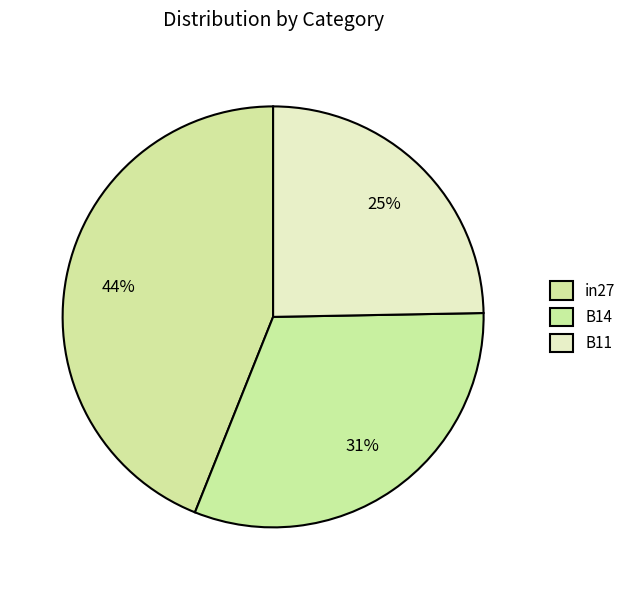

Do in27 and B14 together represent more than half of the pie?

Yes